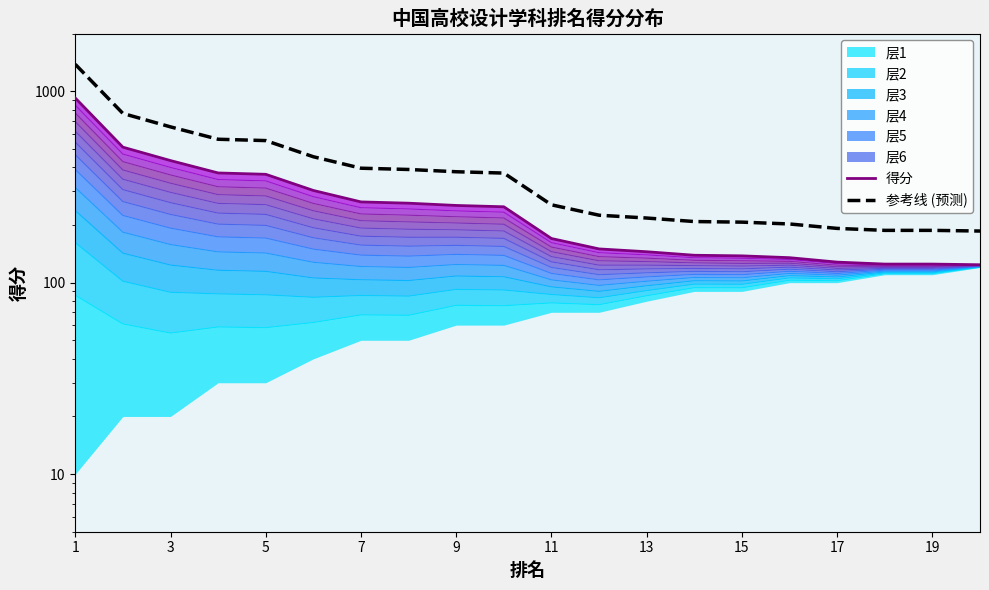

What is the approximate value of 参考线 (预测) at 19?

186.0